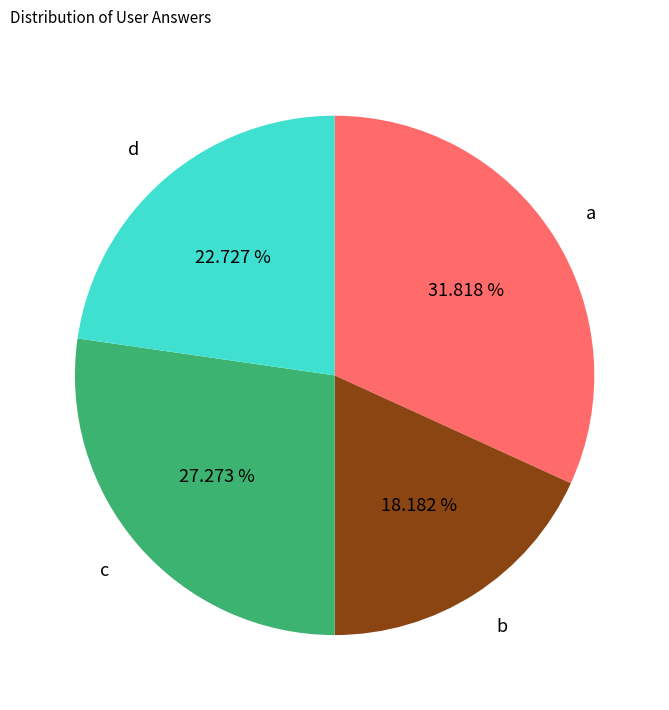

How many segments does this pie chart have?

4